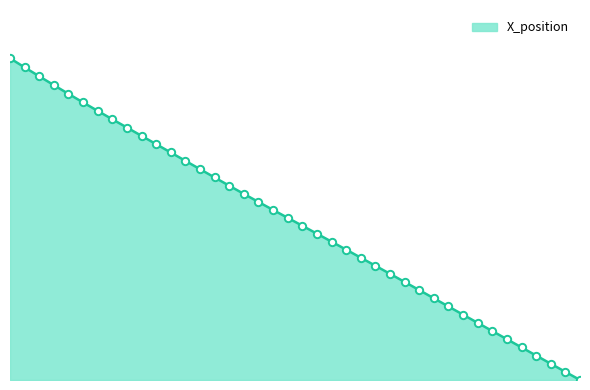

Is this an area chart (filled region under the line)?

Yes